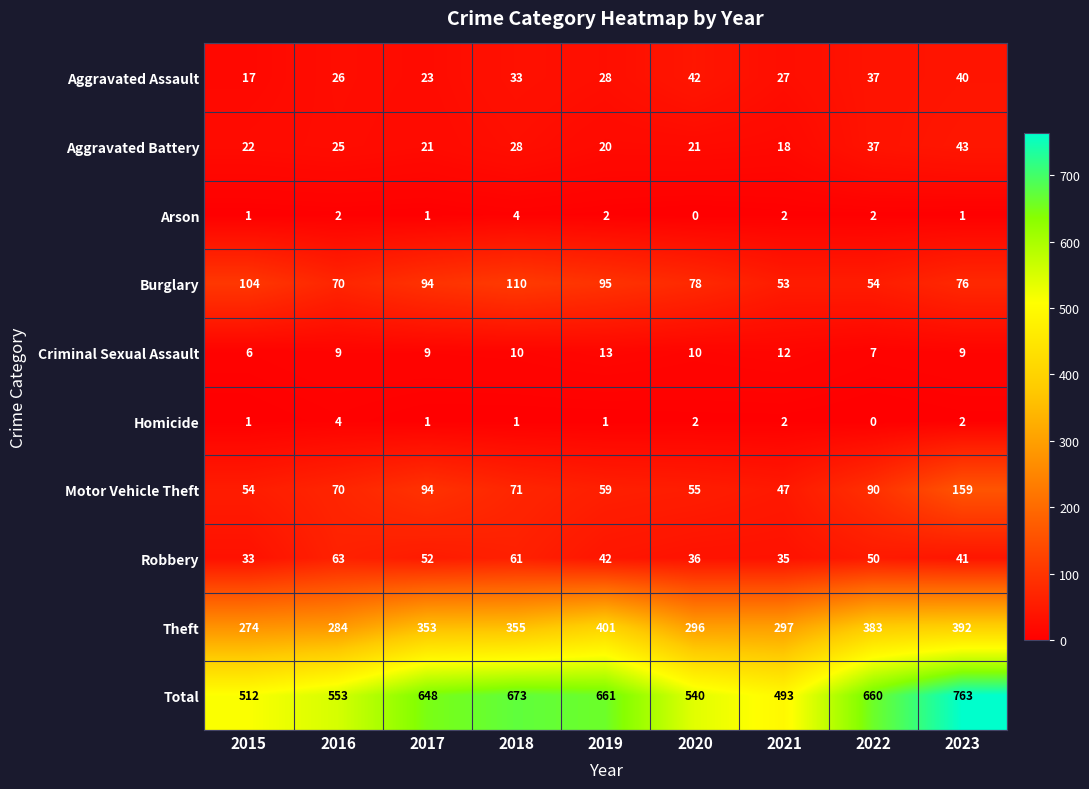

The Aggravated Assault series shows 9 at 2021. True or false?

False